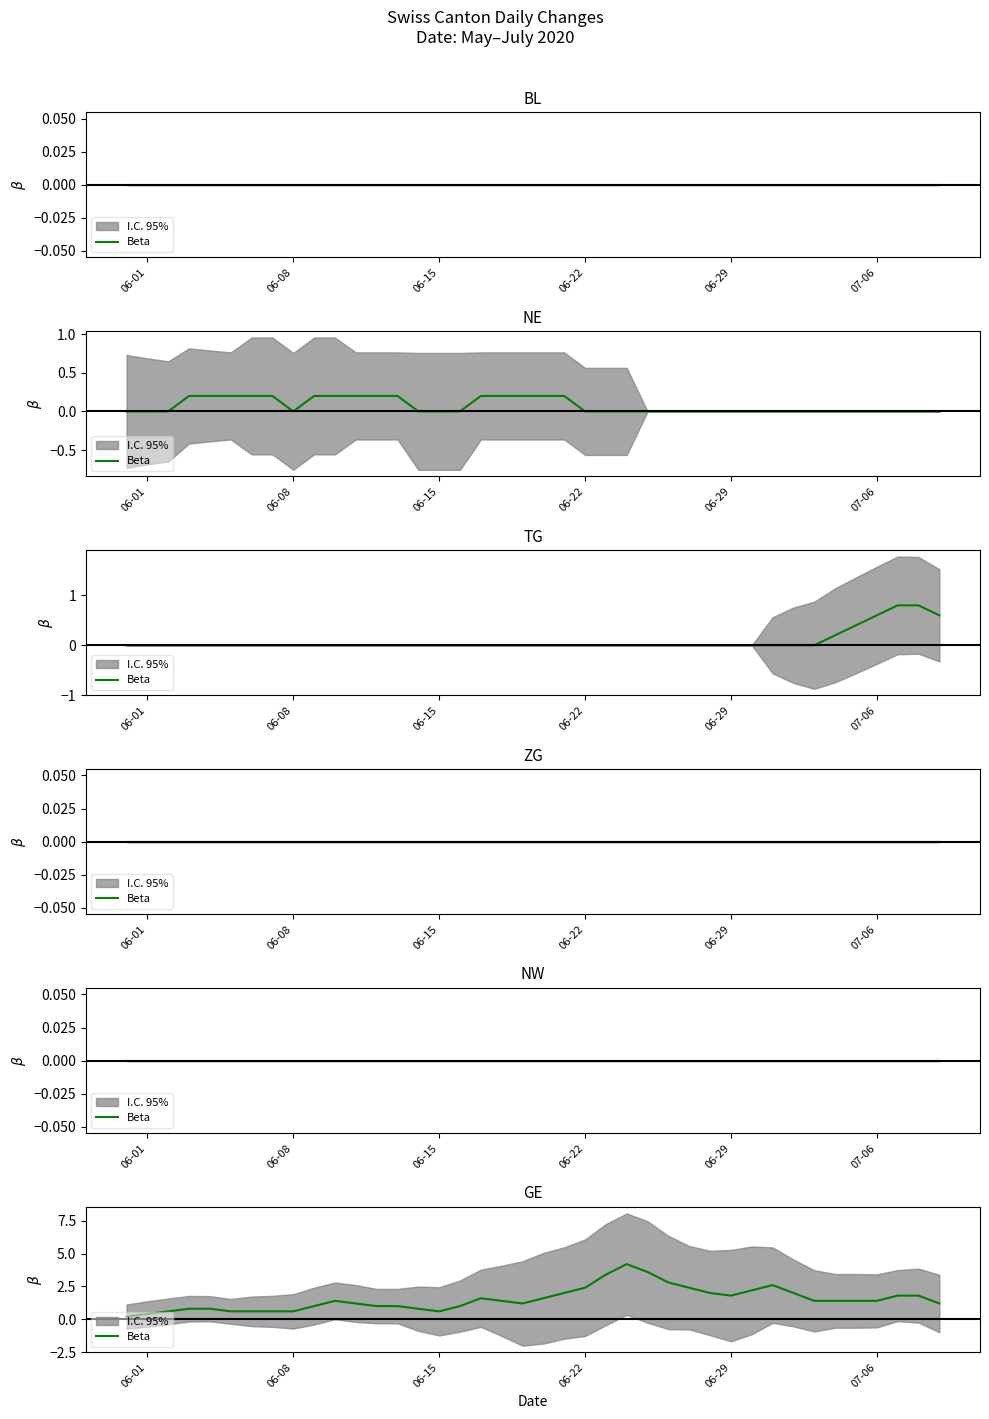

How many interior local valleys (lower than both neighbors) does the data have?

4